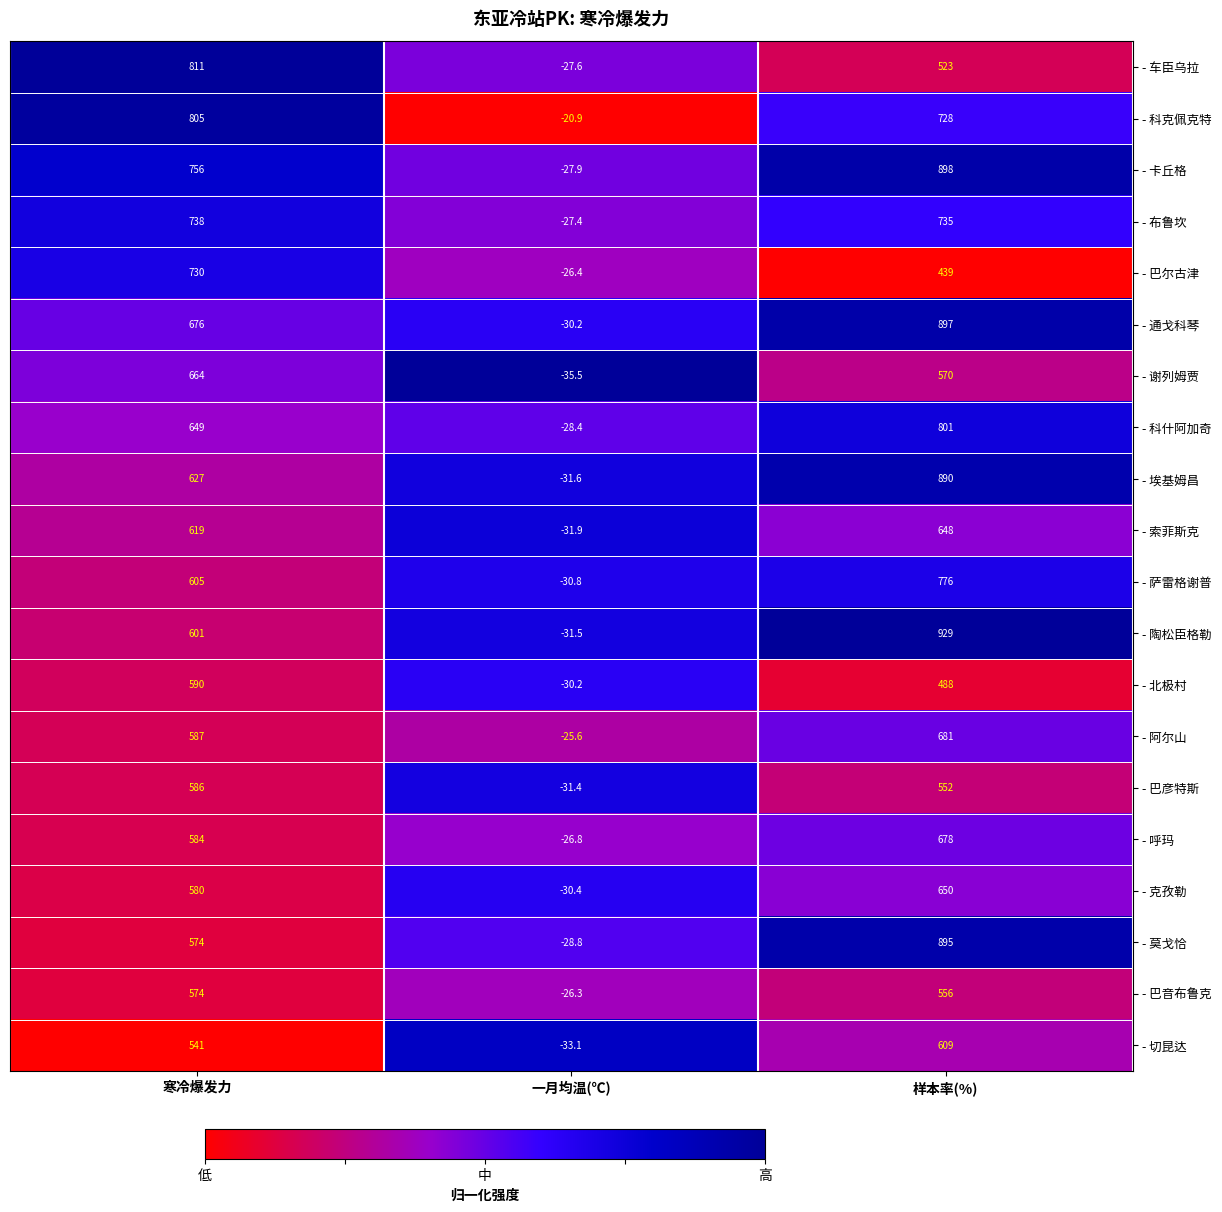

What is the difference between the maximum and minimum values in the - 科什阿加奇 series?

829.4